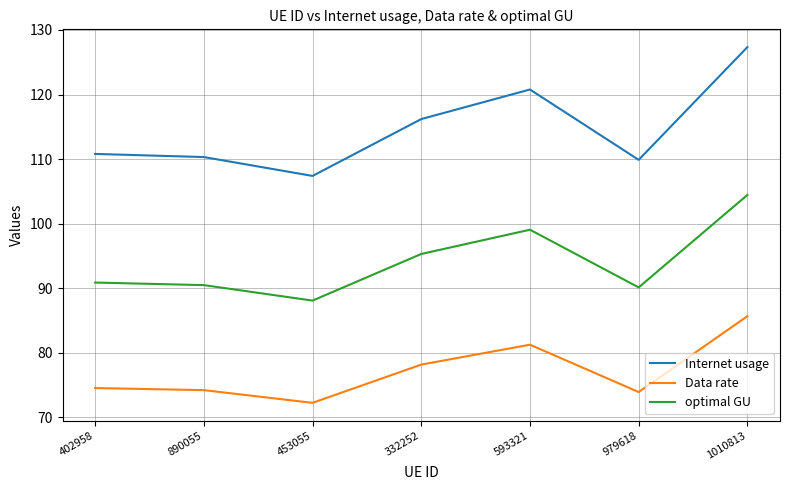

What is the average value of the optimal GU series?

94.0